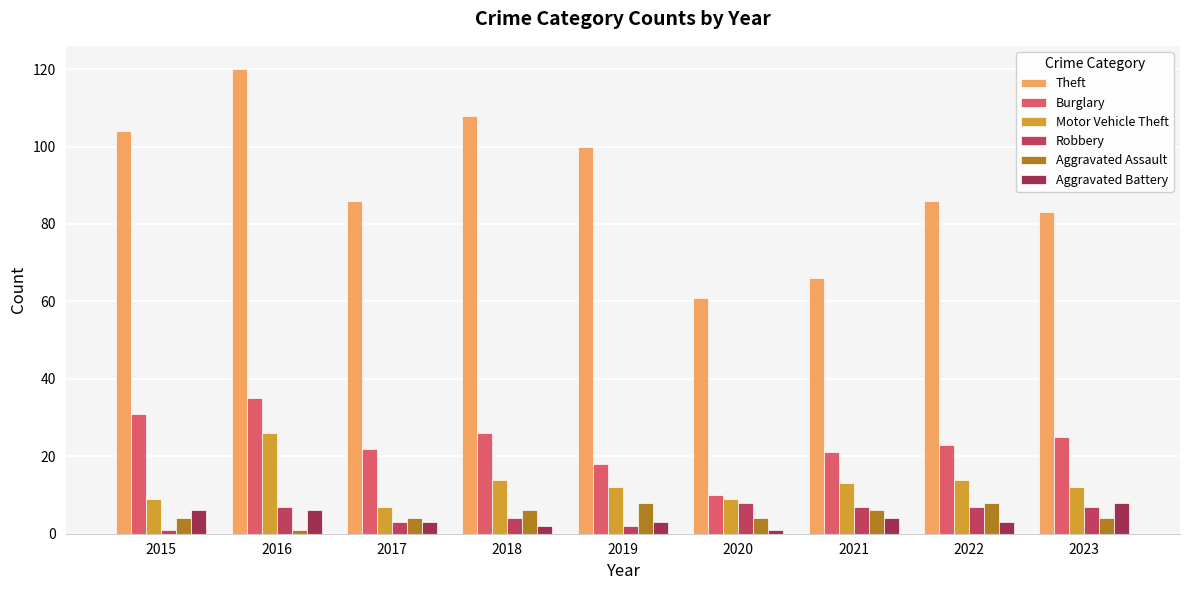

Which series has the largest range (max minus min)?

Theft